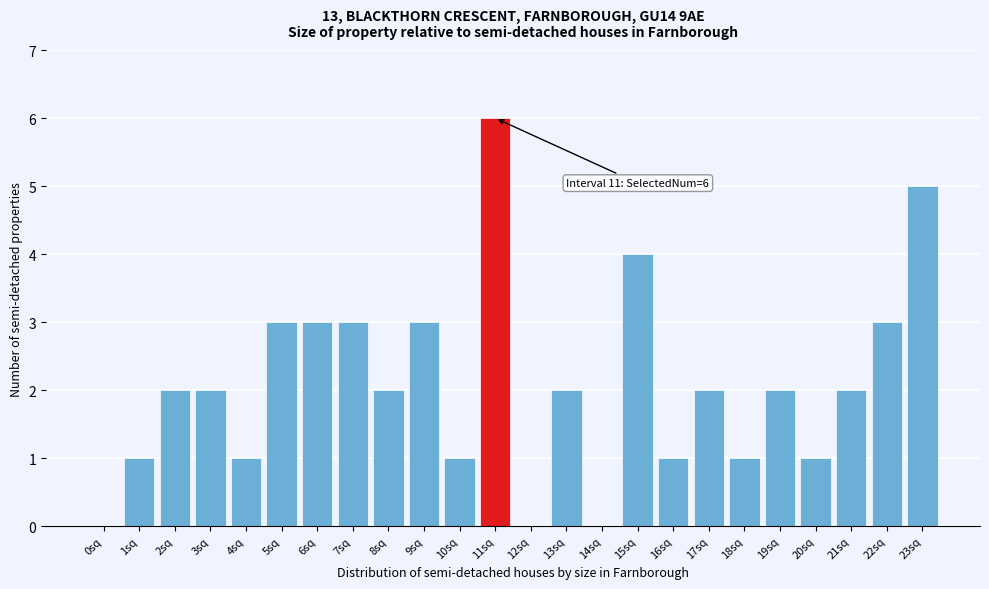

Reading left to right, list all the values displayed in this chart.

0sq=0	1sq=1	2sq=2	3sq=2	4sq=1	5sq=3	6sq=3	7sq=3	8sq=2	9sq=3	10sq=1	11sq=6	12sq=0	13sq=2	14sq=0	15sq=4	16sq=1	17sq=2	18sq=1	19sq=2	20sq=1	21sq=2	22sq=3	23sq=5